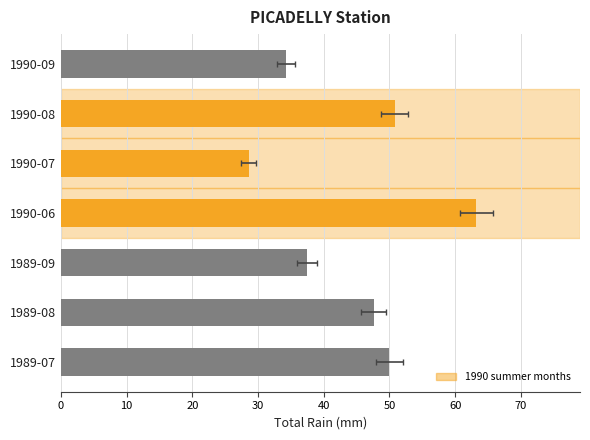

What is the minimum value shown in the chart?

28.6